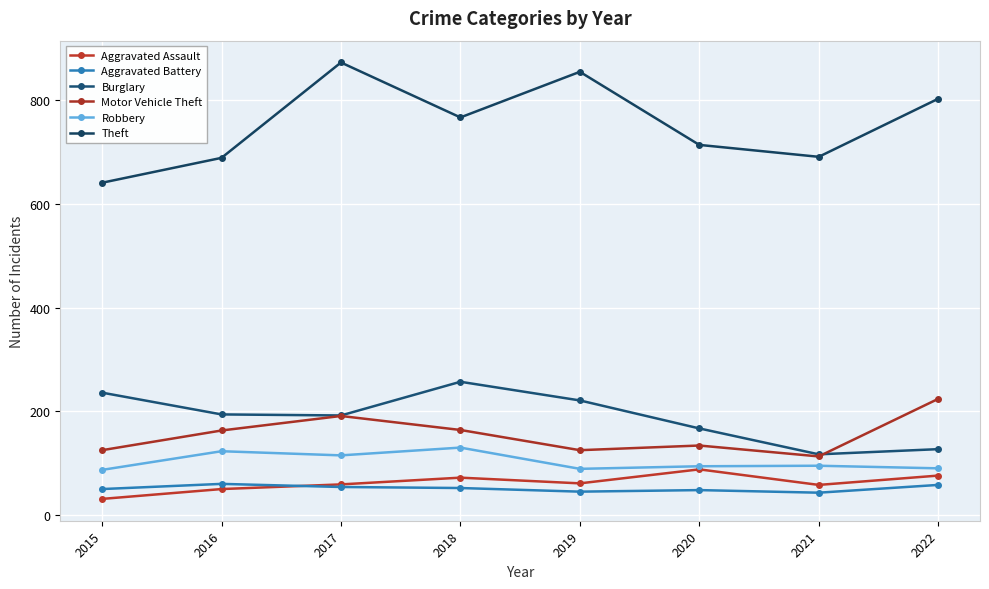

True or false: Aggravated Assault has more than 1 interior local peaks.

True